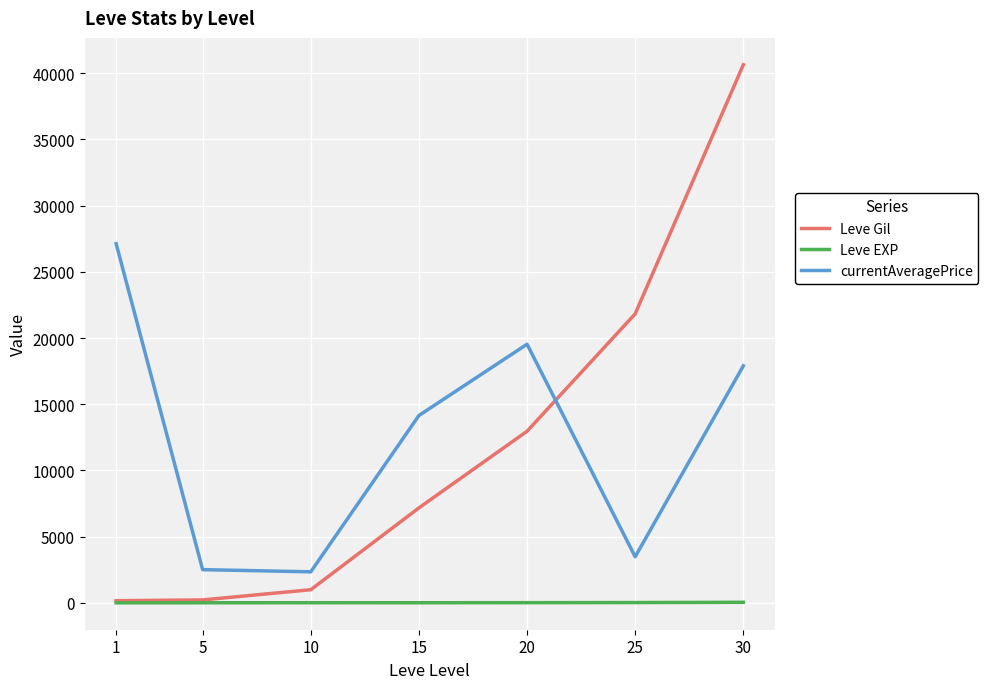

What is the highest value of the currentAveragePrice series?

27128